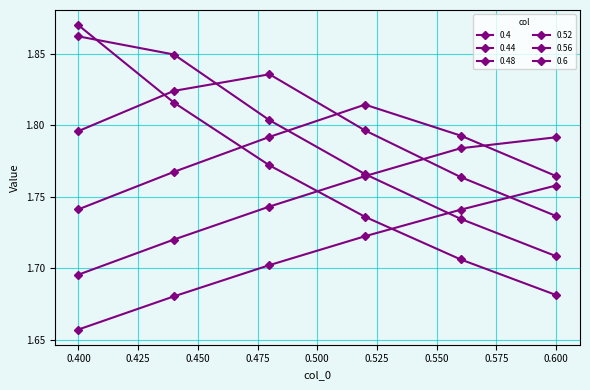

How many series are shown in this chart?

6